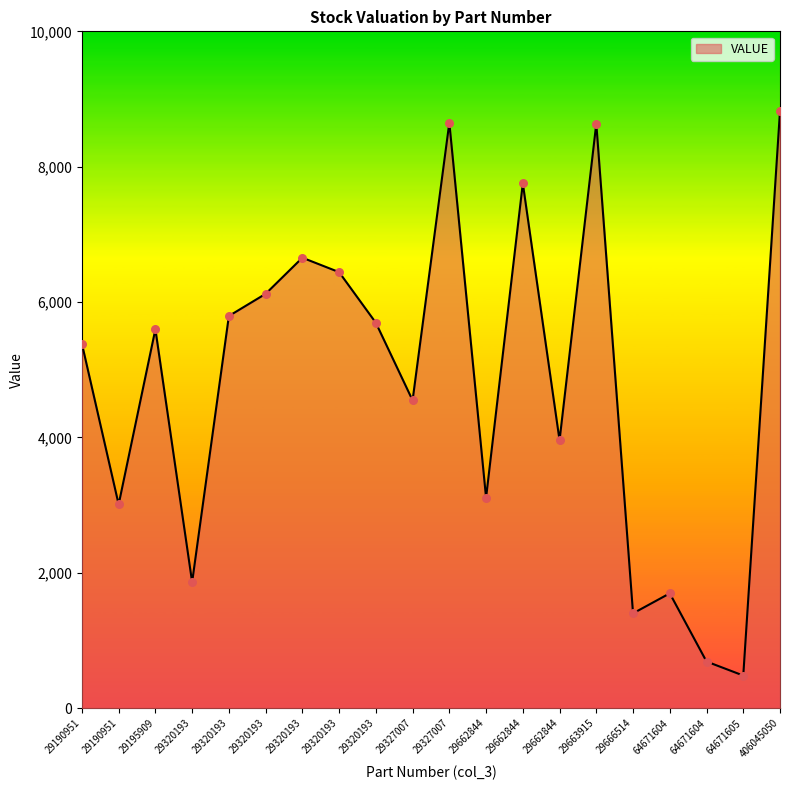

What is the change in value from 29320193 to 29663915?

+2515.6